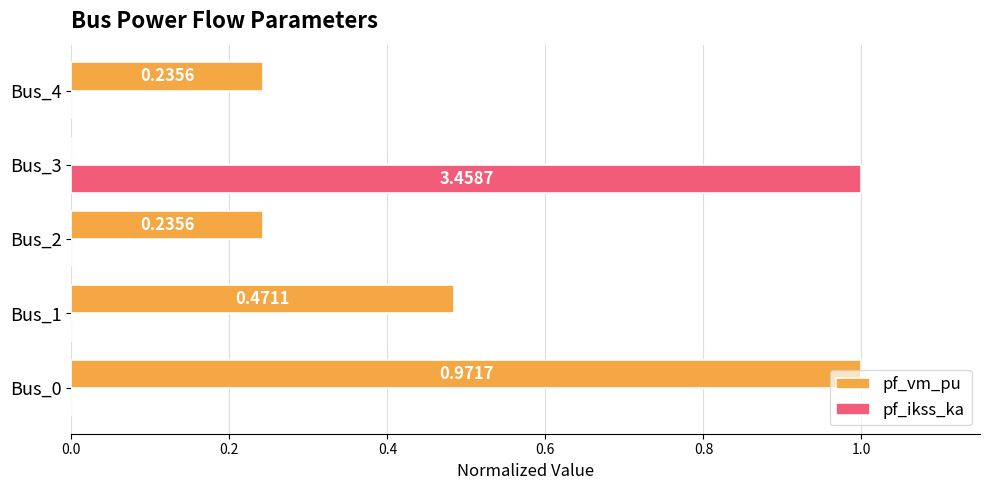

How many values in the pf_vm_pu series exceed 0?

4